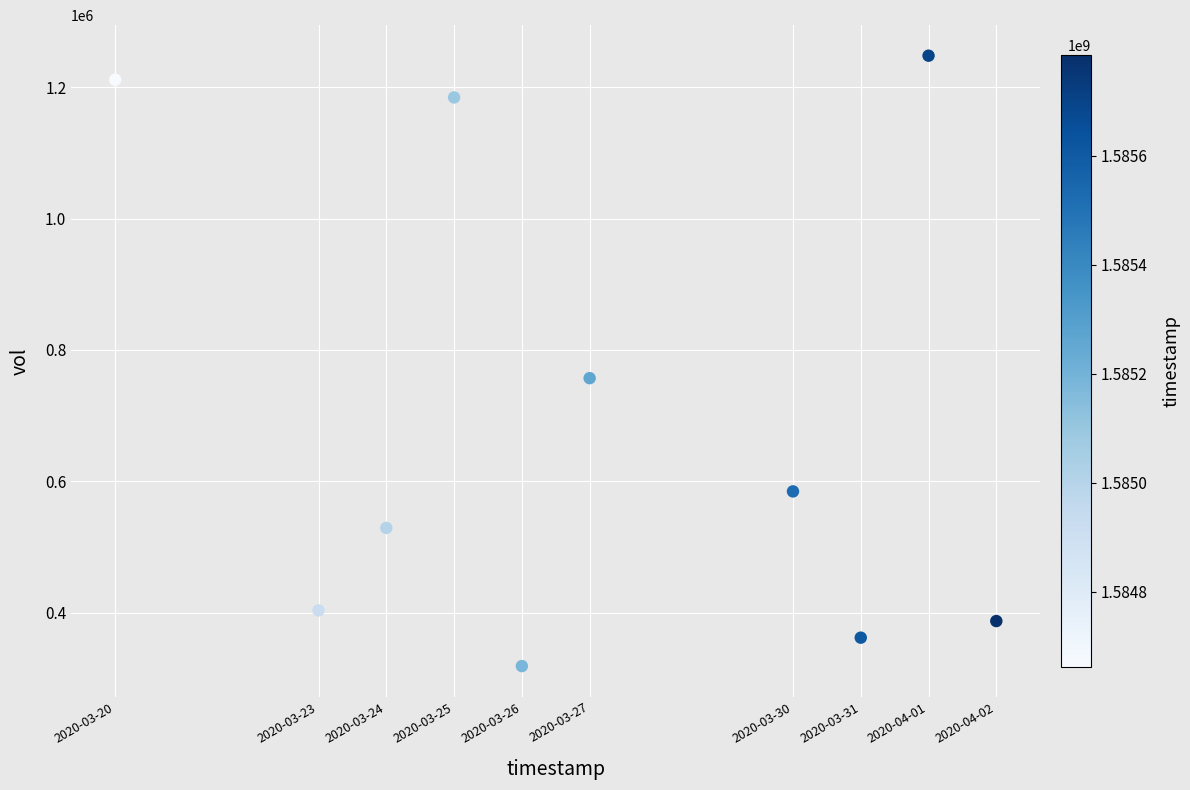

What is the range of Y values (max minus min)?

929800